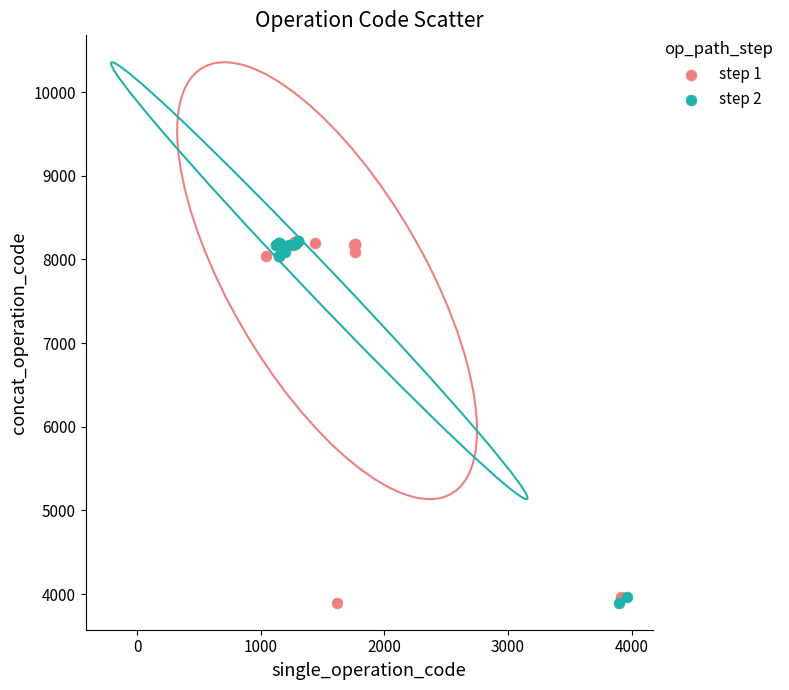

What are all the series names shown in the legend?

step 1, step 2